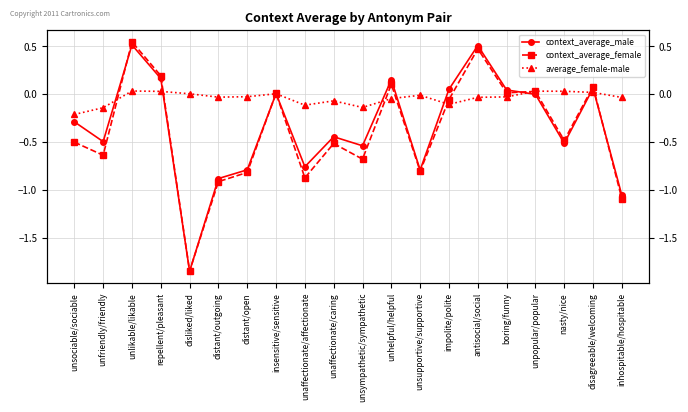

Reading left to right, transcribe all the data shown in this chart.

context_average_male: unsociable/sociable=-0.3	unfriendly/friendly=-0.5	unlikable/likable=0.5	repellent/pleasant=0.2	disliked/liked=-1.8	distant/outgoing=-0.9	distant/open=-0.8	insensitive/sensitive=0.0	unaffectionate/affectionate=-0.8	unaffectionate/caring=-0.4	unsympathetic/sympathetic=-0.5	unhelpful/helpful=0.1	unsupportive/supportive=-0.8	impolite/polite=0.1	antisocial/social=0.5	boring/funny=0.0	unpopular/popular=-0.0	nasty/nice=-0.5	disagreeable/welcoming=0.1	inhospitable/hospitable=-1.1
context_average_female: unsociable/sociable=-0.5	unfriendly/friendly=-0.6	unlikable/likable=0.5	repellent/pleasant=0.2	disliked/liked=-1.8	distant/outgoing=-0.9	distant/open=-0.8	insensitive/sensitive=0.0	unaffectionate/affectionate=-0.9	unaffectionate/caring=-0.5	unsympathetic/sympathetic=-0.7	unhelpful/helpful=0.1	unsupportive/supportive=-0.8	impolite/polite=-0.1	antisocial/social=0.5	boring/funny=0.0	unpopular/popular=0.0	nasty/nice=-0.5	disagreeable/welcoming=0.1	inhospitable/hospitable=-1.1
average_female-male: unsociable/sociable=-0.2	unfriendly/friendly=-0.1	unlikable/likable=0.0	repellent/pleasant=0.0	disliked/liked=0.0	distant/outgoing=-0.0	distant/open=-0.0	insensitive/sensitive=0.0	unaffectionate/affectionate=-0.1	unaffectionate/caring=-0.1	unsympathetic/sympathetic=-0.1	unhelpful/helpful=-0.0	unsupportive/supportive=-0.0	impolite/polite=-0.1	antisocial/social=-0.0	boring/funny=-0.0	unpopular/popular=0.0	nasty/nice=0.0	disagreeable/welcoming=0.0	inhospitable/hospitable=-0.0